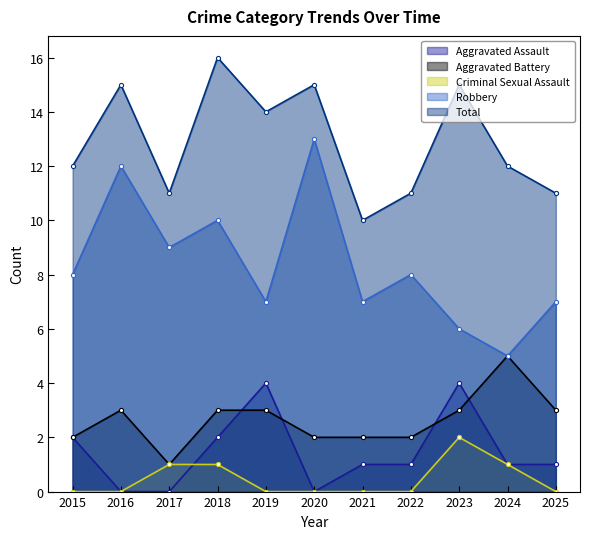

True or false: Robbery and Aggravated Assault cross at least once.

False